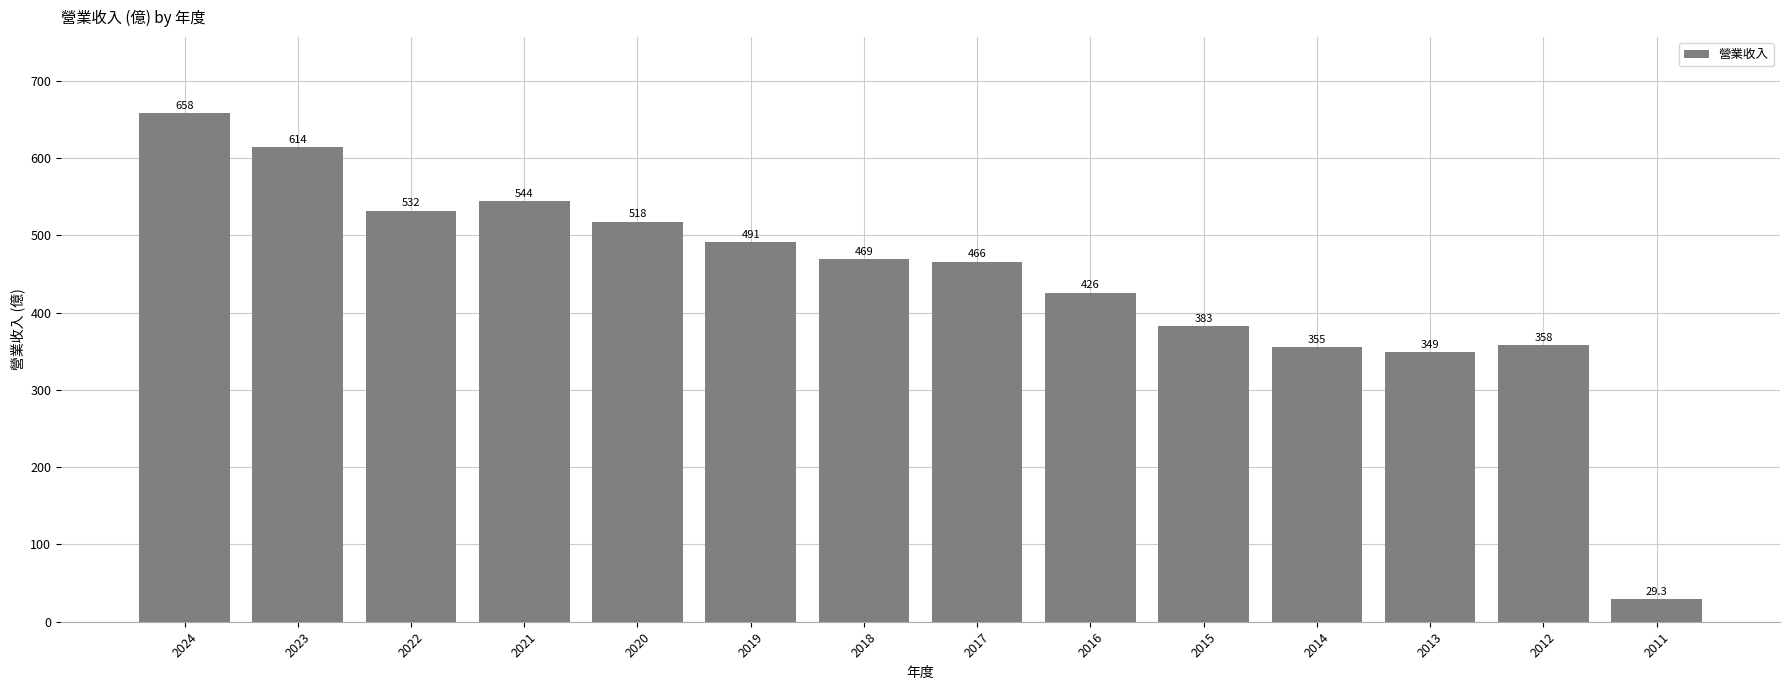

Is it true that the value at 2024 is 658.0?

True